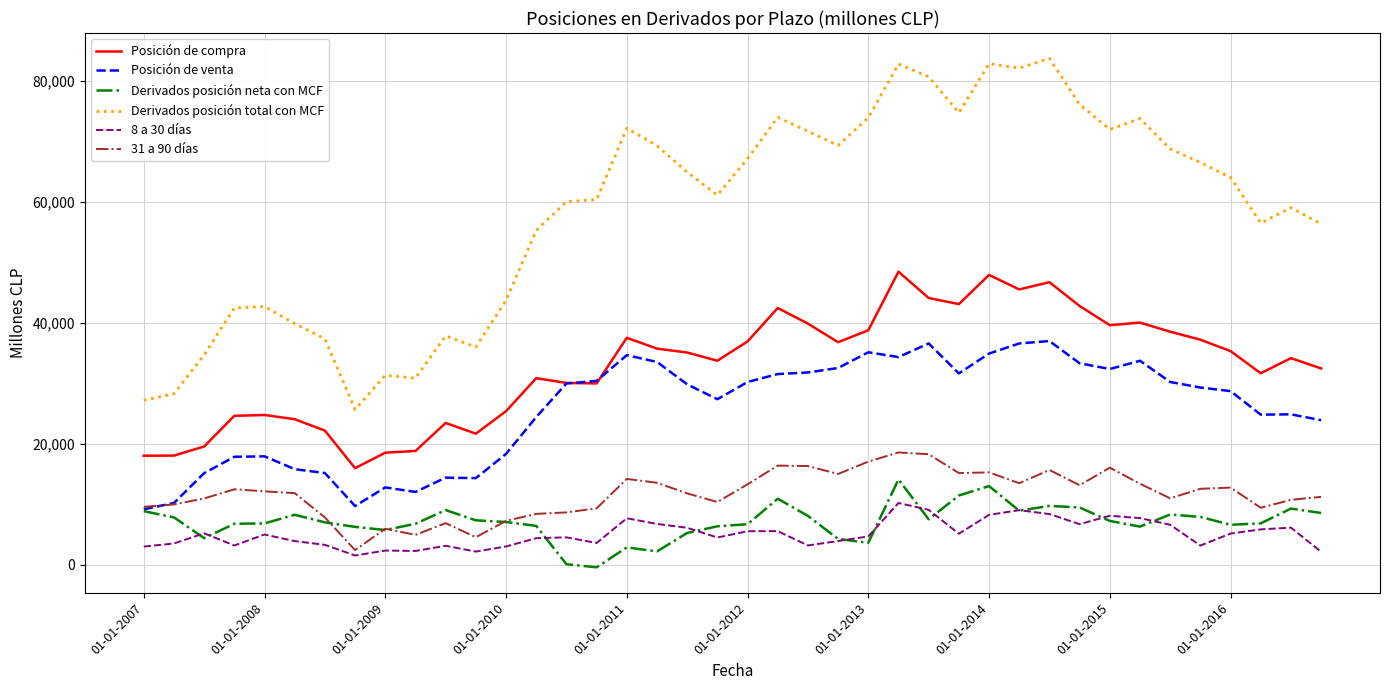

True or false: 8 a 30 días and Posición de venta intersect in this chart.

False